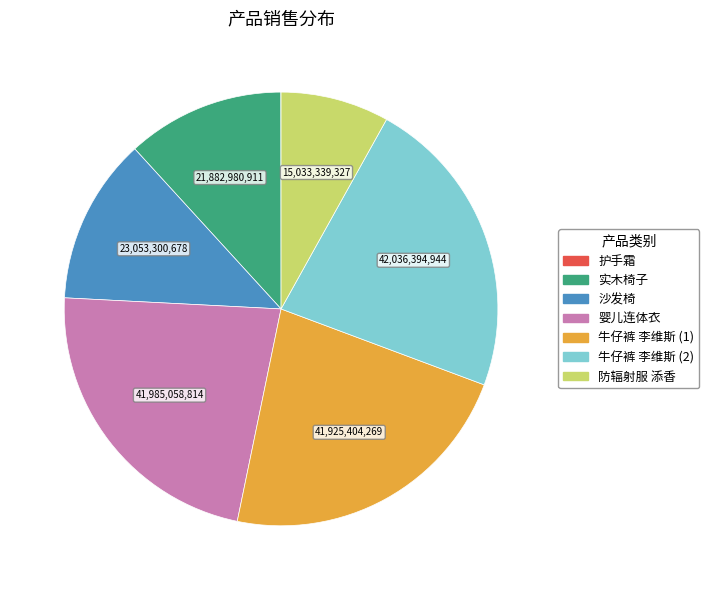

True or false: 防辐射服 添香 accounts for 1% of the total.

False